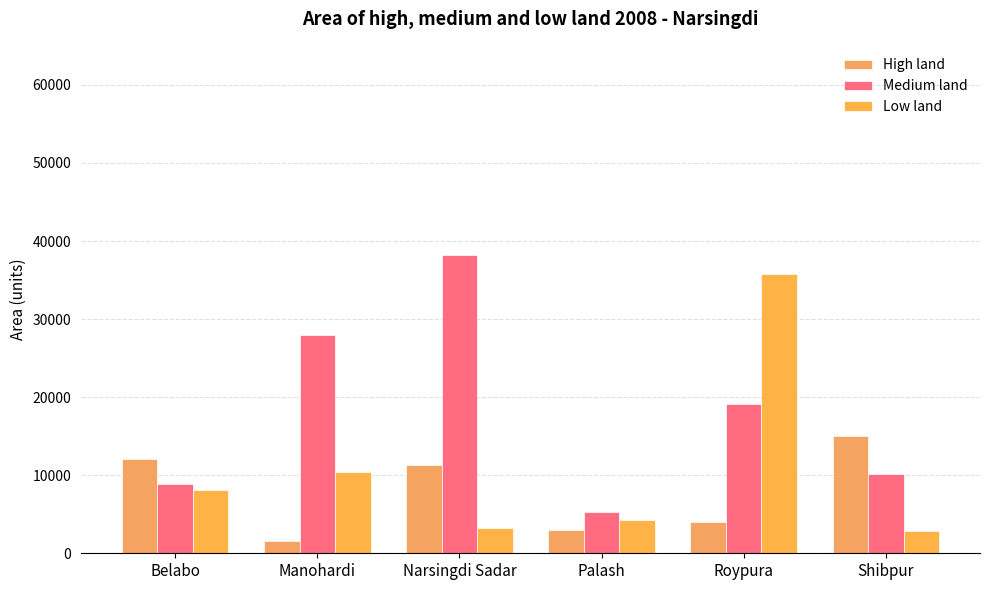

At Palash, list the series in order from largest to smallest.

Medium land, Low land, High land